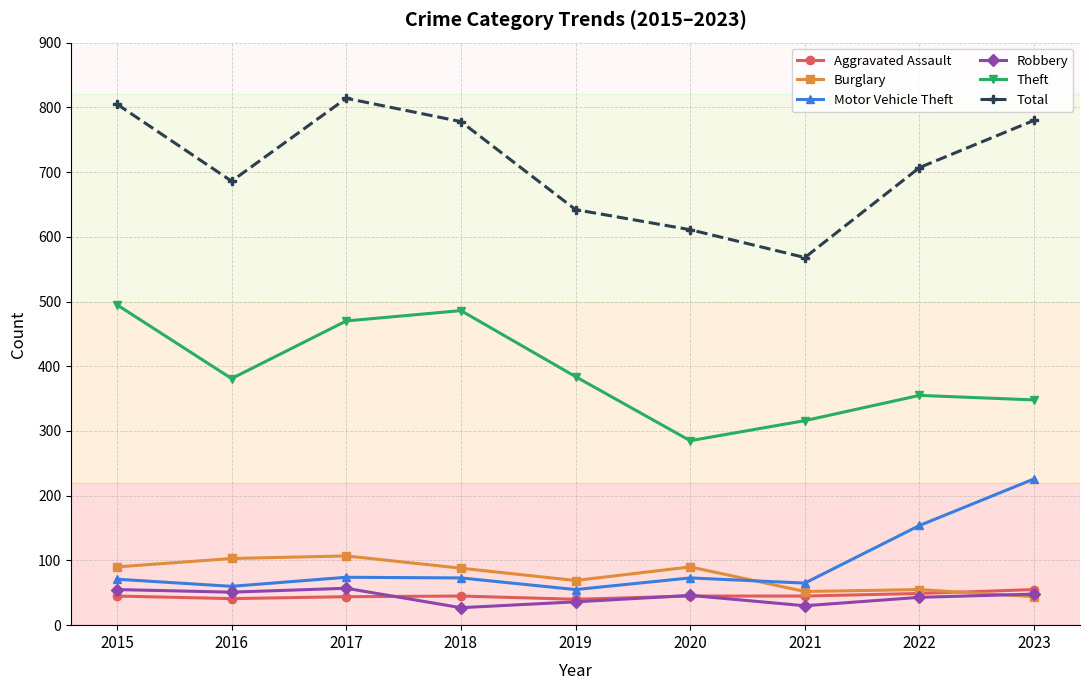

True or false: Robbery and Total intersect in this chart.

False